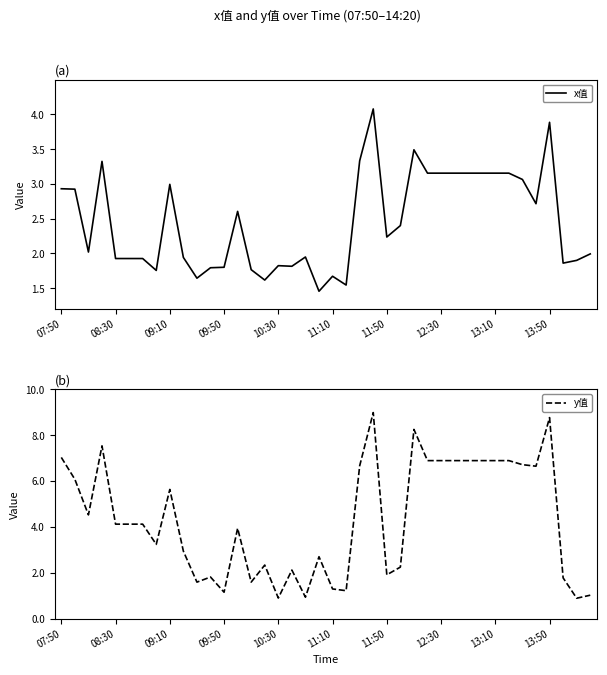

What is the value of the x值 point at the 10th from the left?

1.9